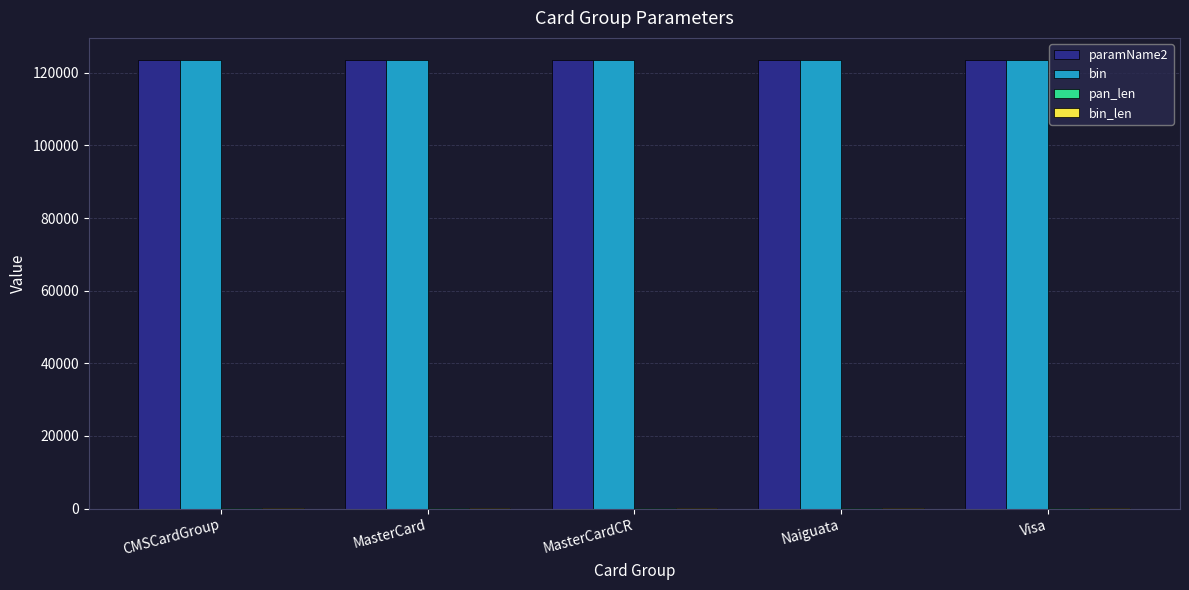

What is the difference between the paramName2 values at Naiguata and Visa?

1